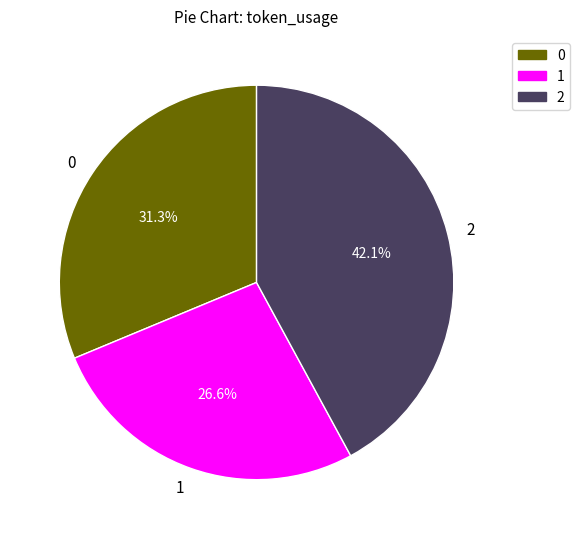

To the nearest percent, what is the average slice percentage?

33%